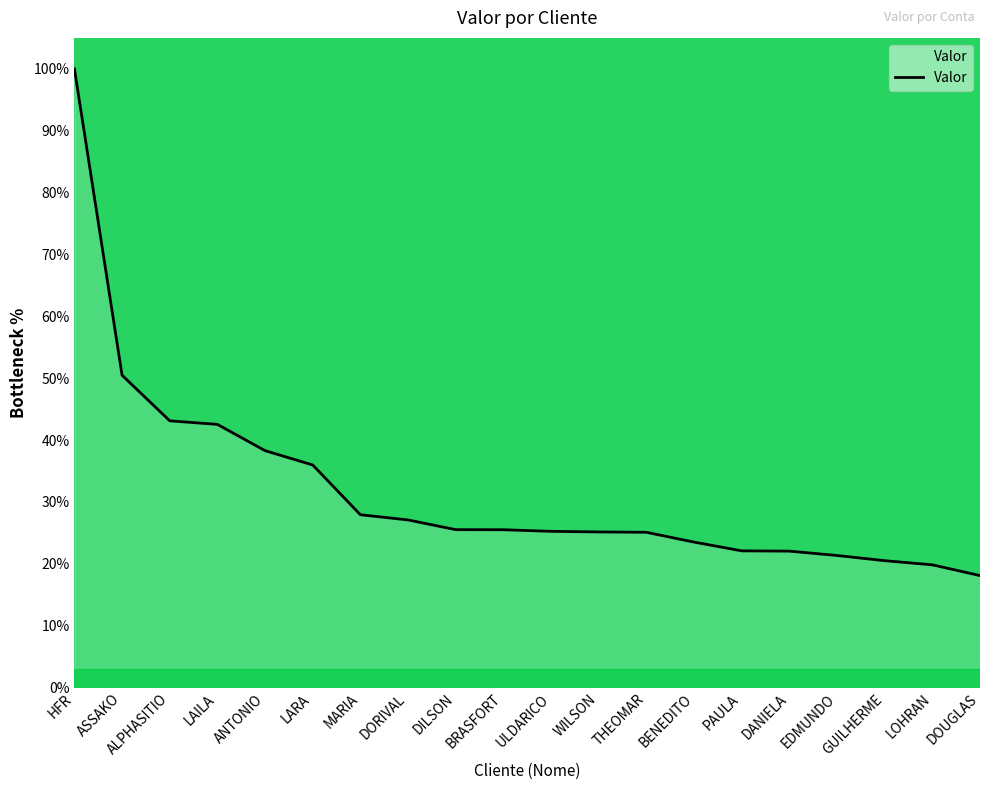

The value at DOUGLAS is 18.1. True or false?

True